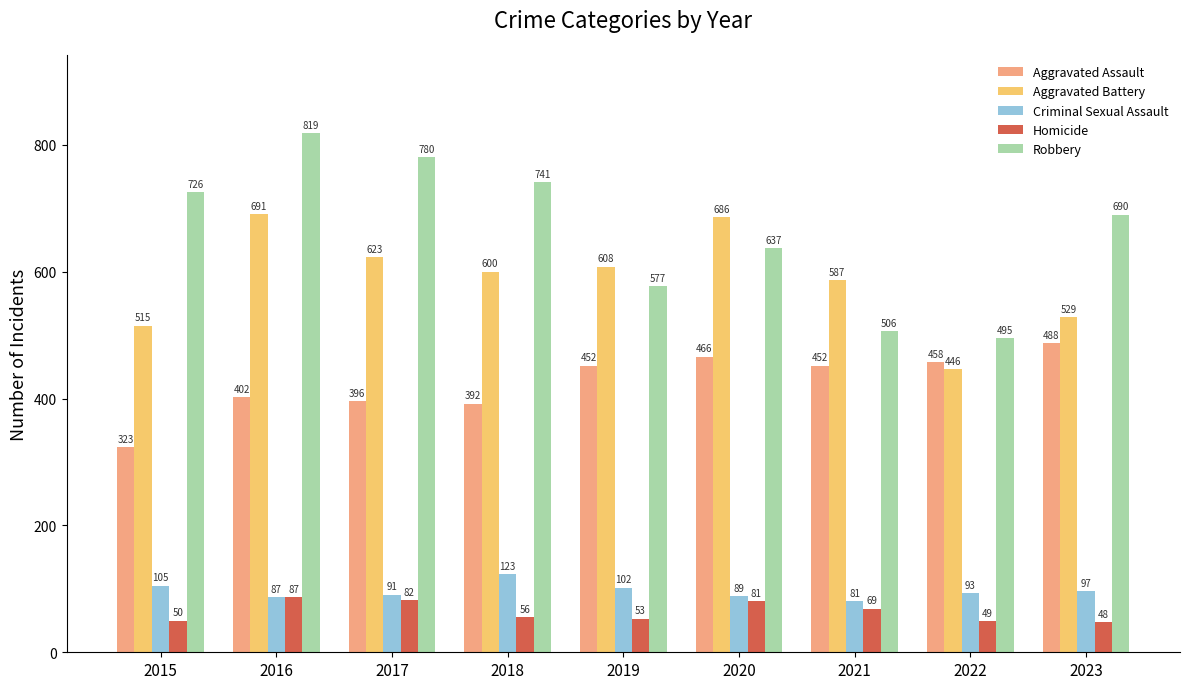

How many groups of bars are there?

9